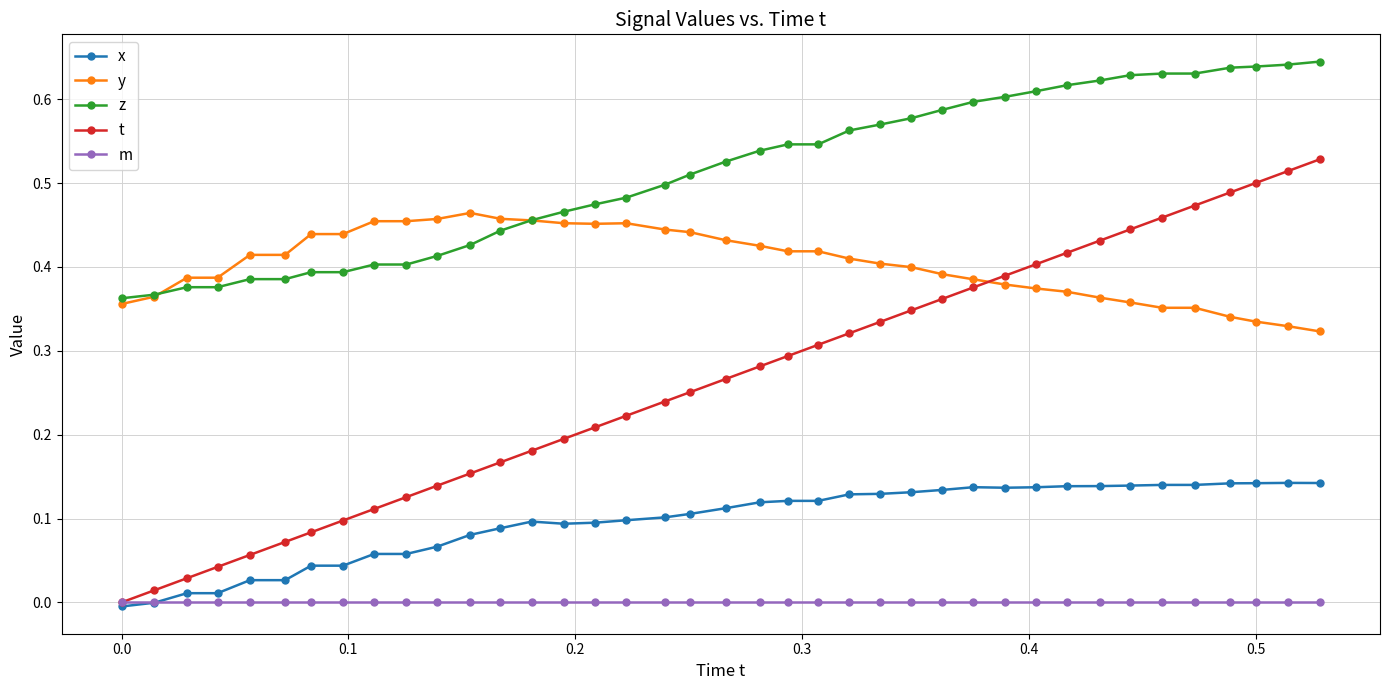

True or false: y and x cross at least once.

False